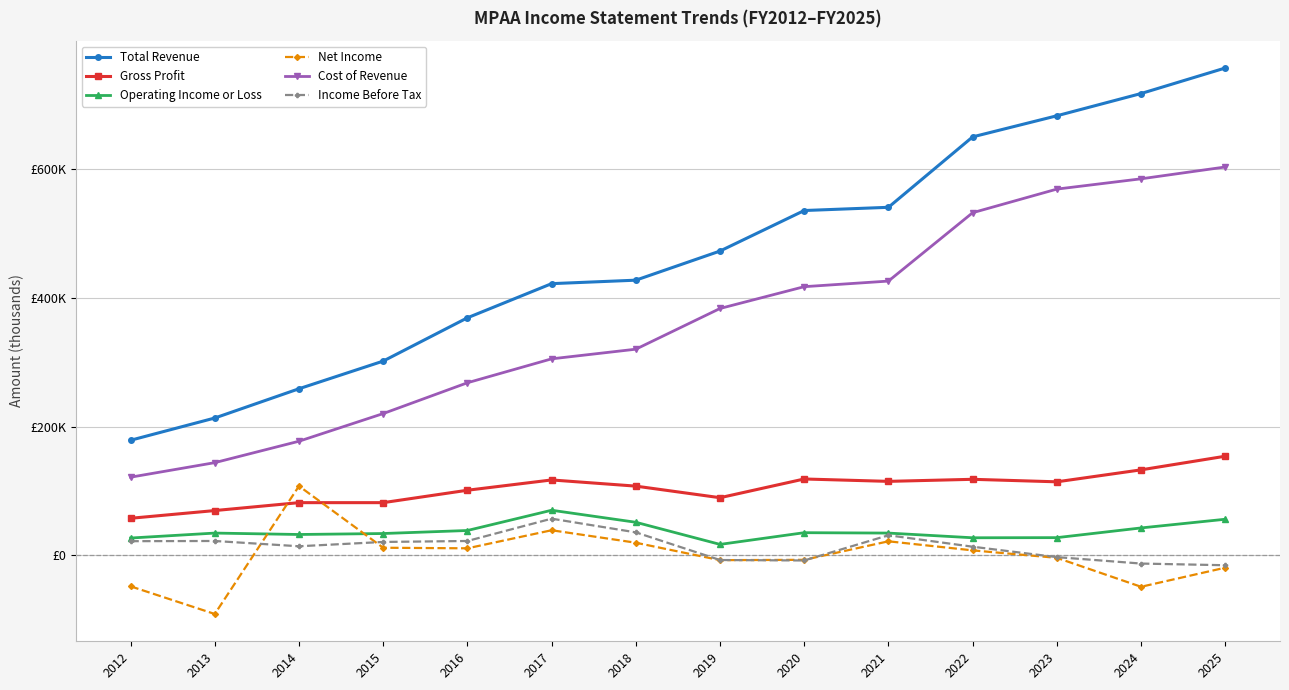

Is the value of Cost of Revenue at 2019 greater than the value of Operating Income or Loss at 2021?

Yes